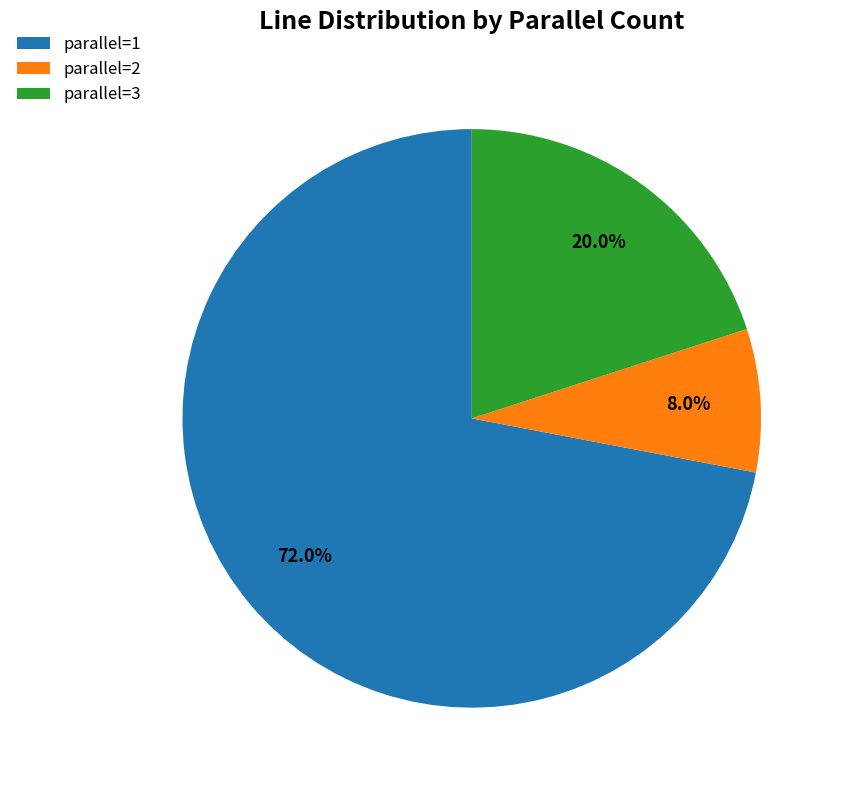

What is the majority slice?

parallel=1